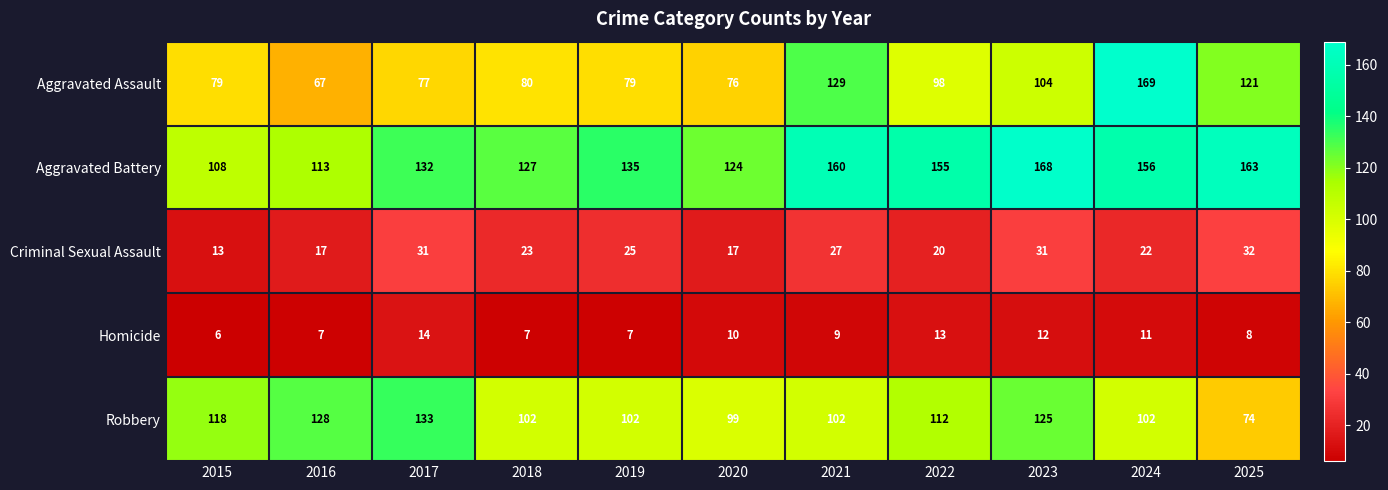

Which series has the largest total across all categories?

Aggravated Battery